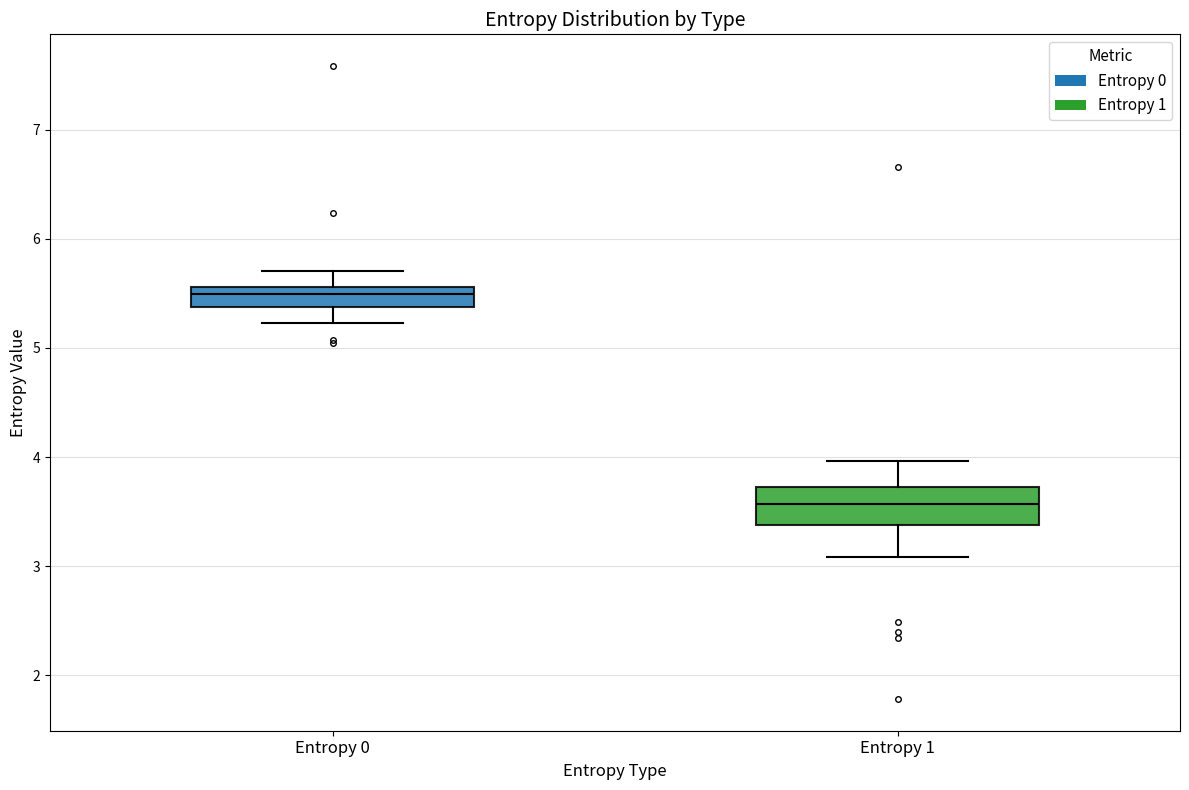

Where does the median line of the box for Entropy 1 sit on the y-axis? The values are not printed on the chart, so give them approximately, as read against the axis.

3.6